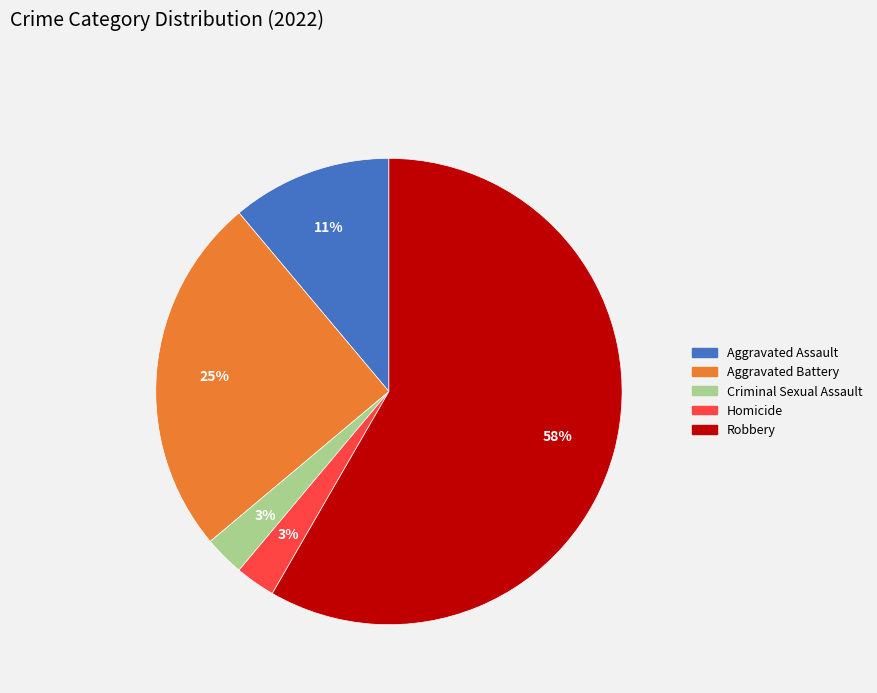

Is the sum of Robbery and Homicide greater than half?

Yes